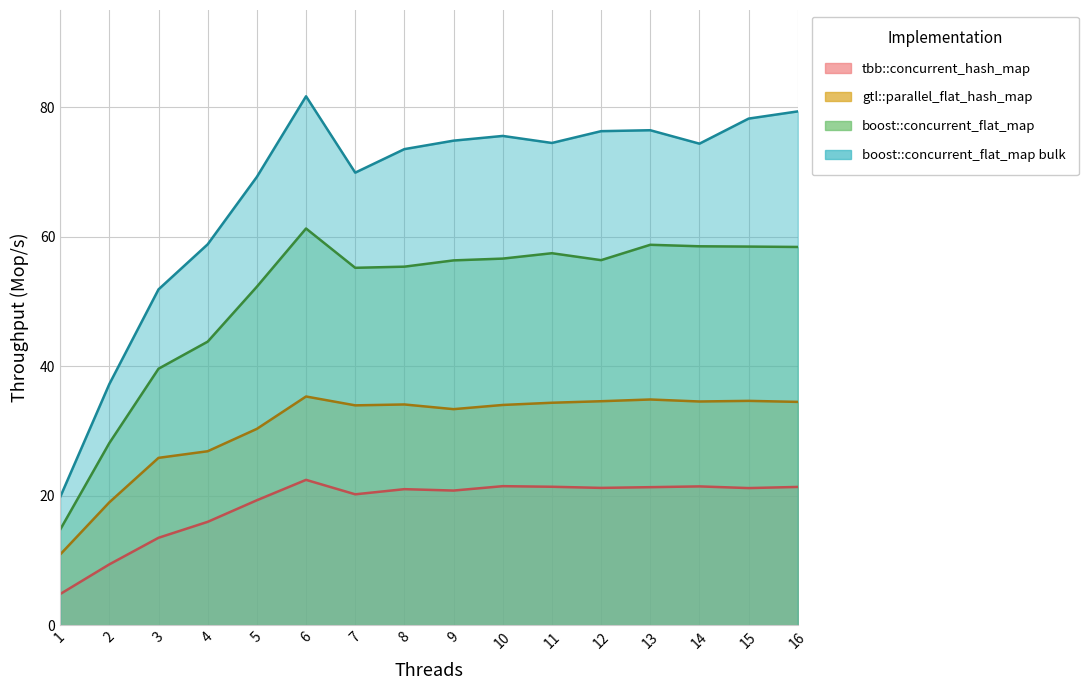

True or false: tbb::concurrent_hash_map and boost::concurrent_flat_map bulk cross at least once.

False